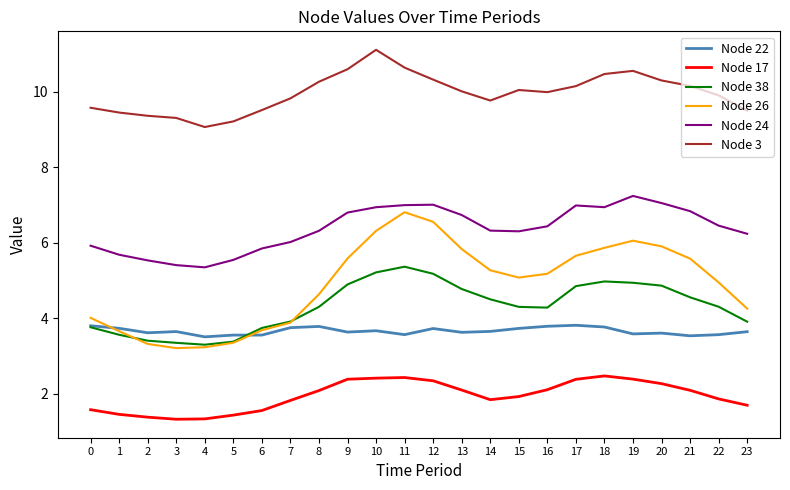

What is the maximum value shown in the chart?

11.1